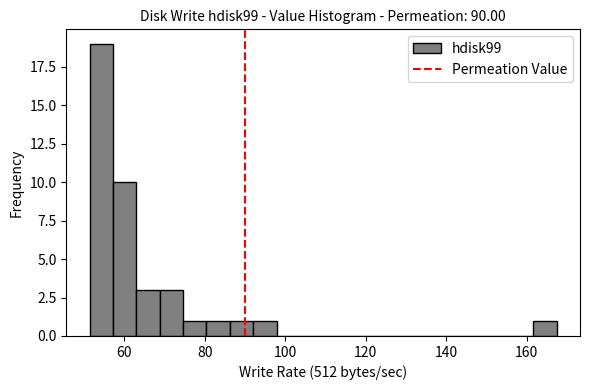

Read against the x-axis, roughly where is the centre of the tallest bar?

54